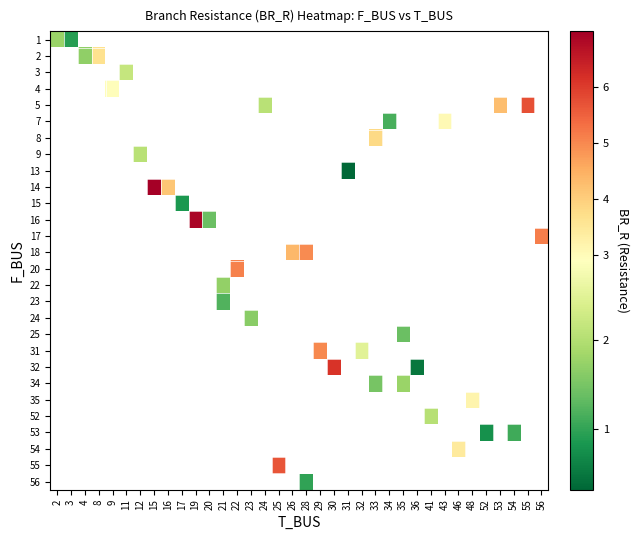

At which category does the chart reach its peak across all series?

15